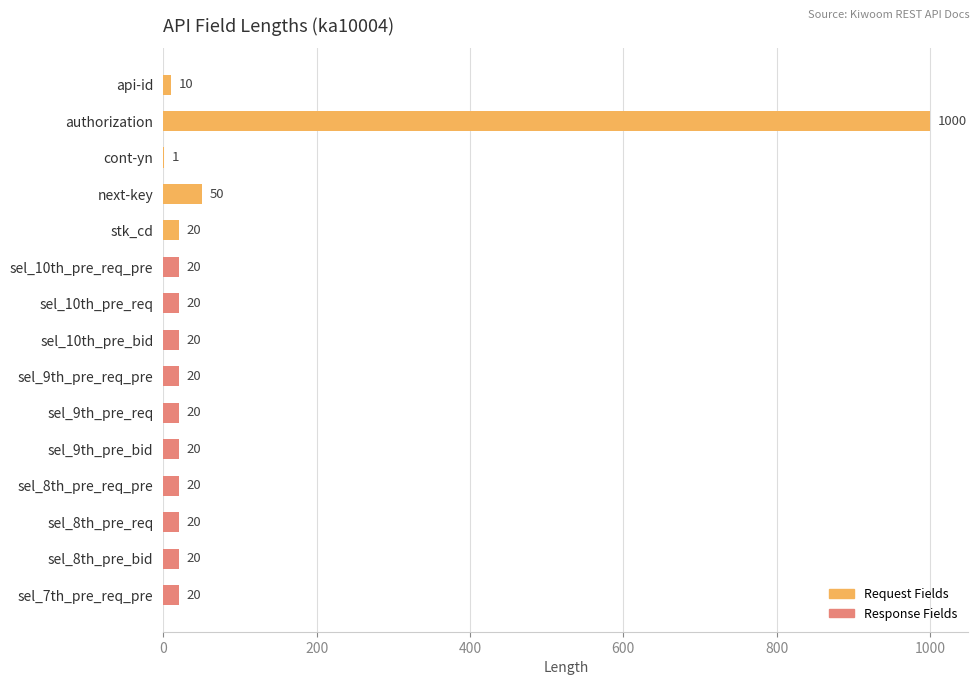

True or false: the data shows 1000 at authorization.

True